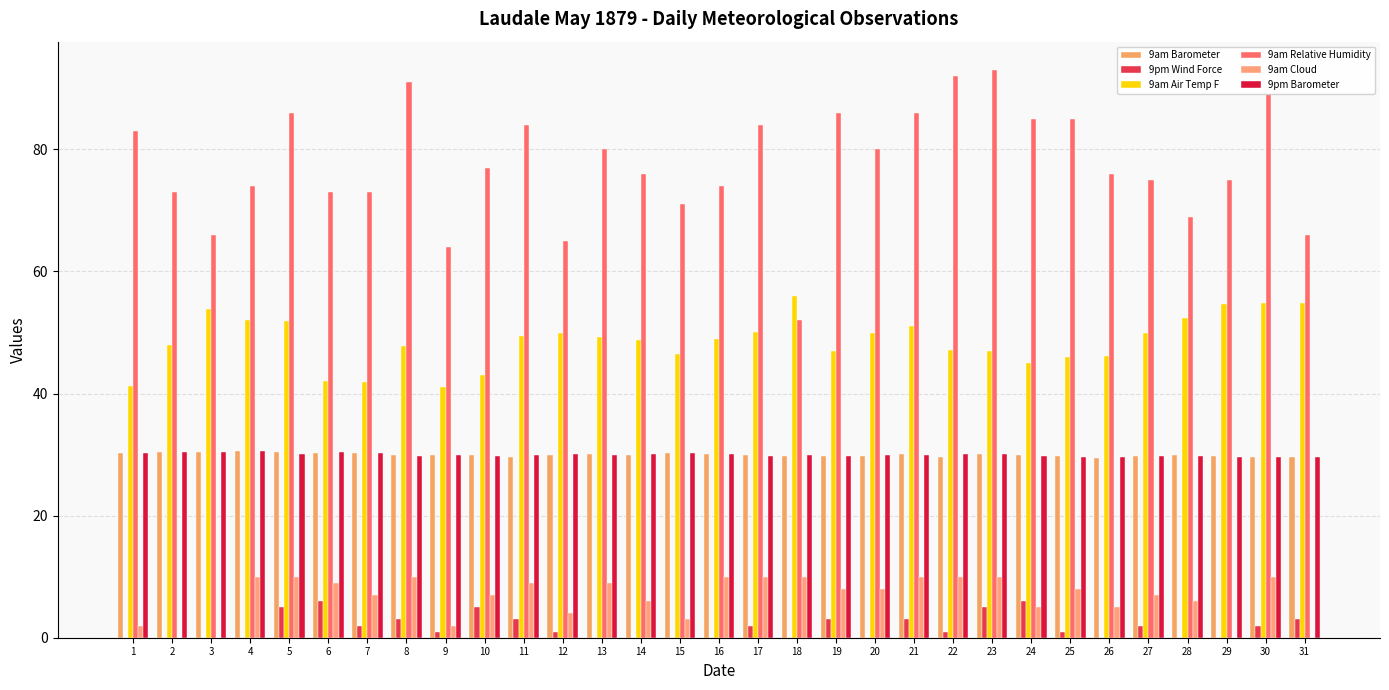

What is the minimum value for 9am Barometer?

29.5